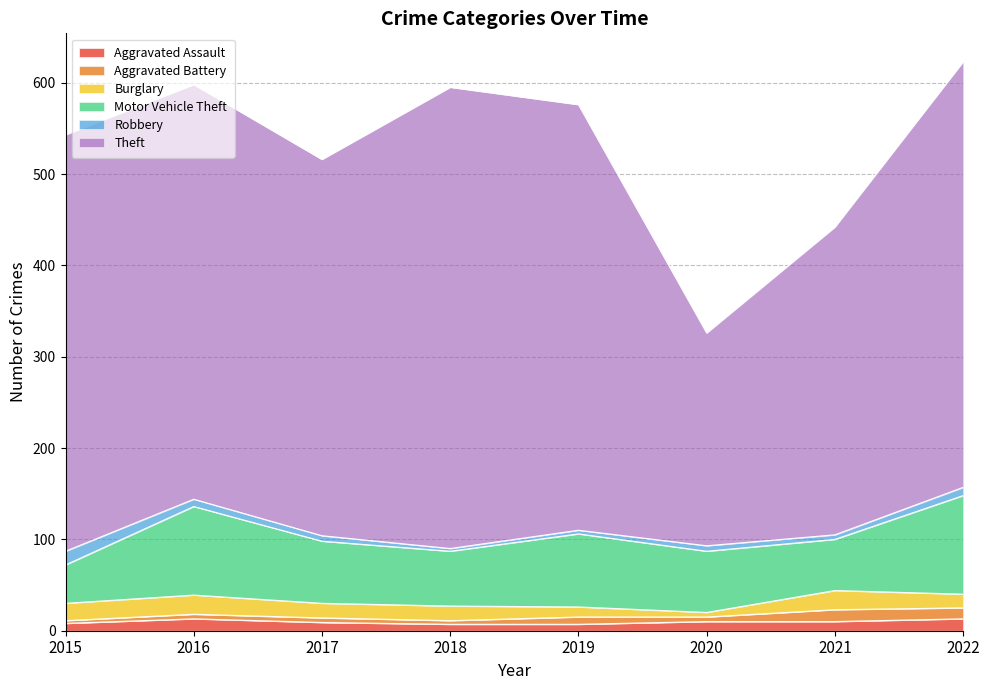

Reading left to right, list all the values displayed in this chart.

Aggravated Assault: 2015=8	2016=13	2017=9	2018=7	2019=7	2020=10	2021=10	2022=13
Aggravated Battery: 2015=3	2016=5	2017=5	2018=4	2019=8	2020=5	2021=13	2022=12
Burglary: 2015=19	2016=21	2017=16	2018=16	2019=11	2020=5	2021=21	2022=15
Motor Vehicle Theft: 2015=42	2016=97	2017=68	2018=60	2019=80	2020=67	2021=56	2022=108
Robbery: 2015=15	2016=8	2017=6	2018=3	2019=4	2020=6	2021=5	2022=9
Theft: 2015=456	2016=454	2017=412	2018=505	2019=466	2020=233	2021=337	2022=466